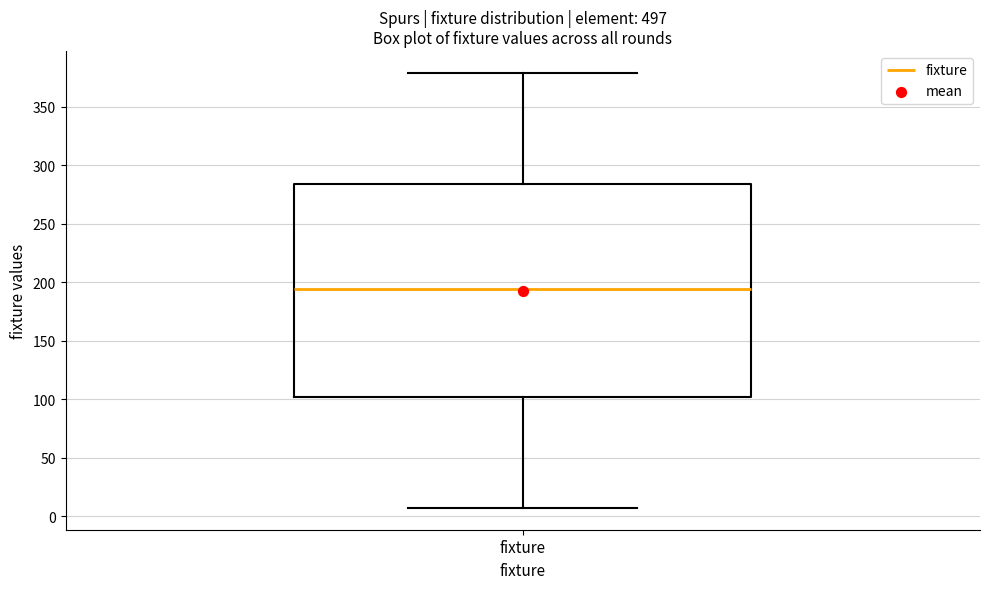

Read this box plot against the y-axis: the position of the median line, the range covered by the box, and the ends of both whiskers. The values are not printed on the chart, so give them approximately, as read against the axis.

median 195, box 100 to 285, whiskers 5 to 380